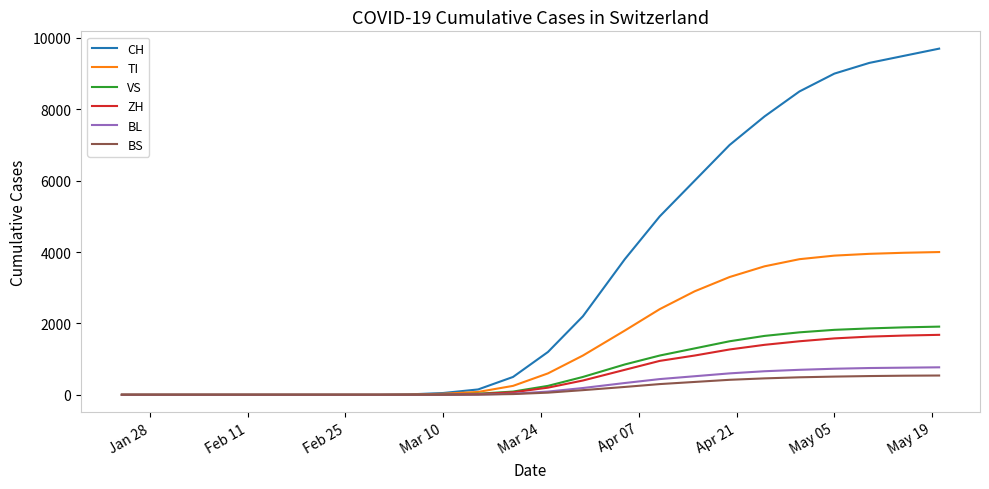

Which series has the widest spread of values?

CH